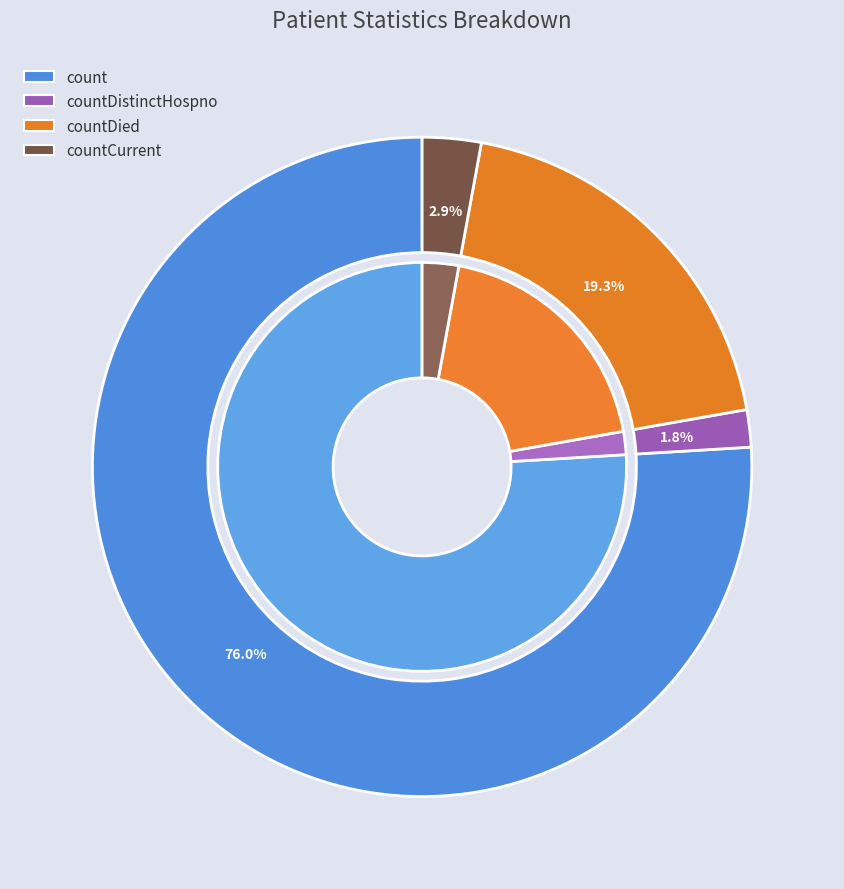

What is the change in value from count to countCurrent?

-1319